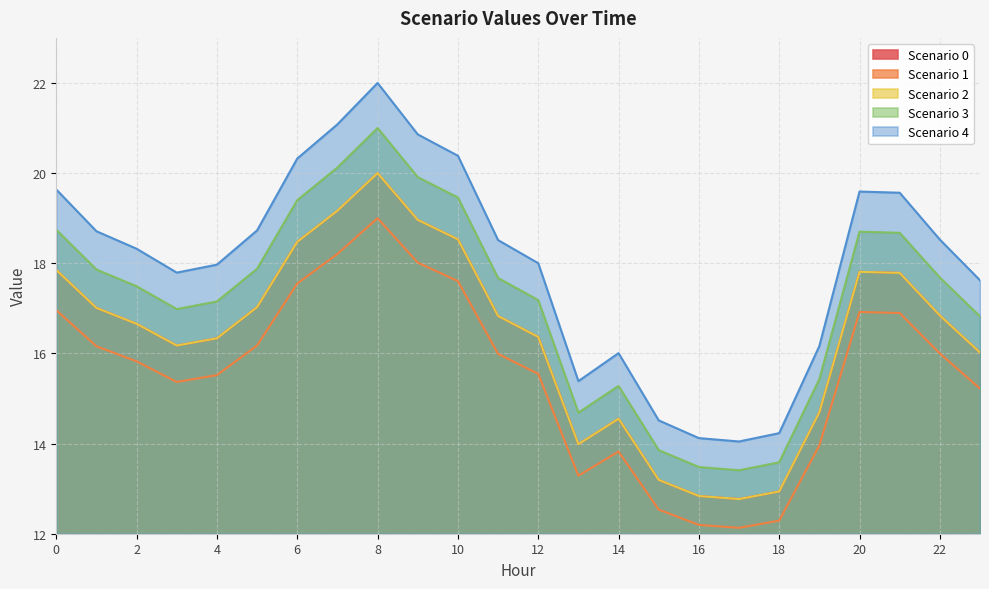

True or false: Scenario 0 and Scenario 1 intersect in this chart.

False